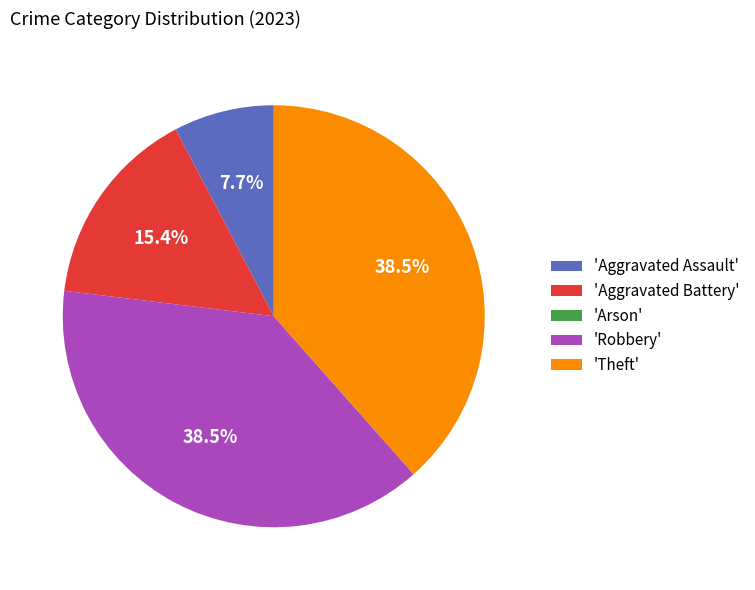

Does any single category account for the majority?

No